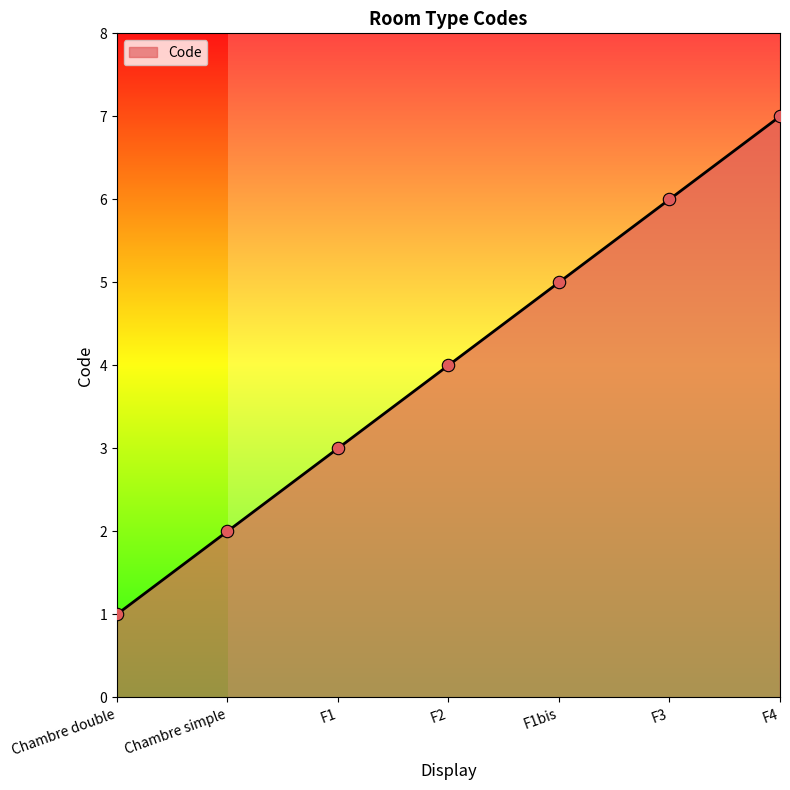

What is the change in value from Chambre simple to F1bis?

+3